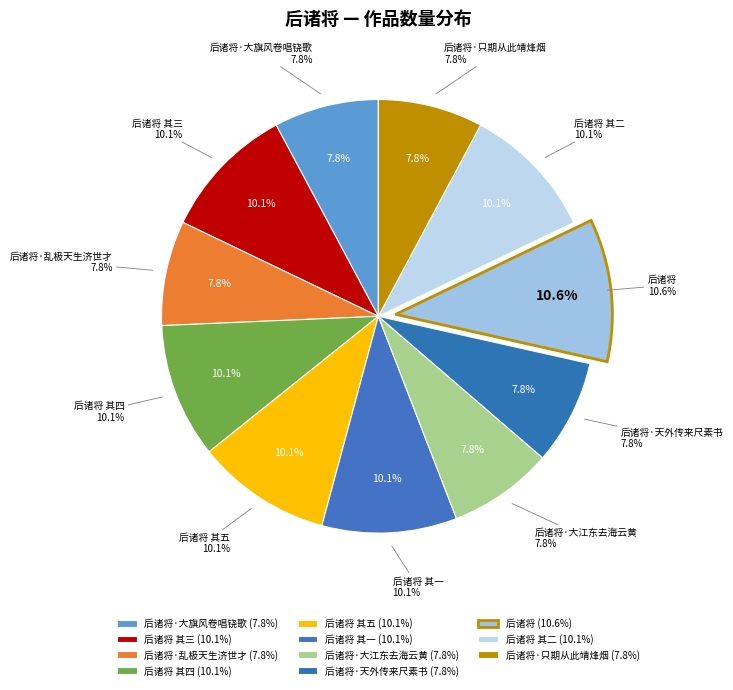

How many slices are in this pie chart?

11